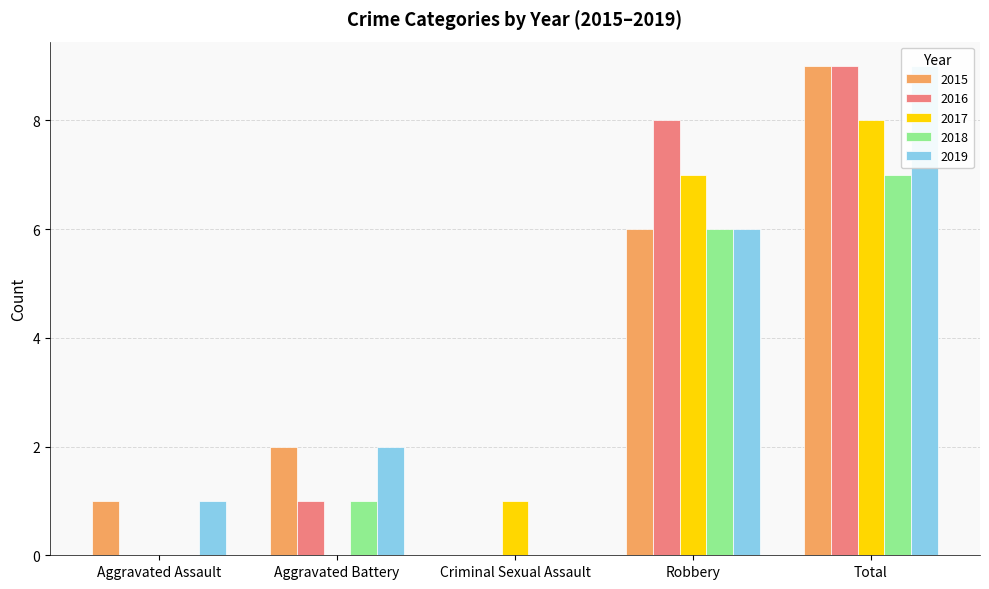

What position from the left is Total?

5